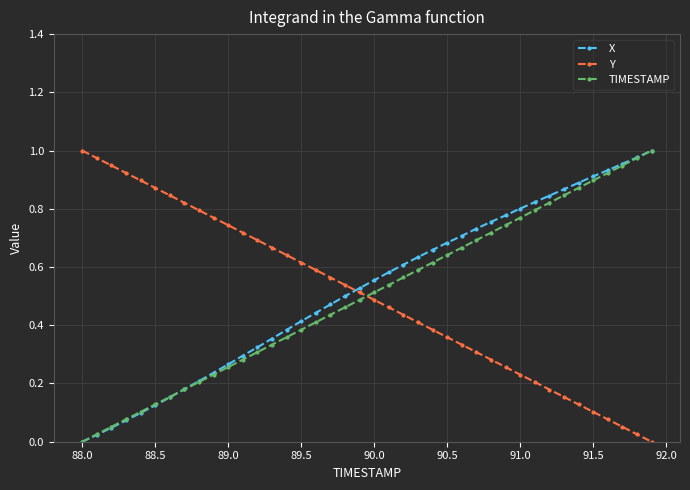

After their last crossing, which series has the higher values: Y or TIMESTAMP?

TIMESTAMP